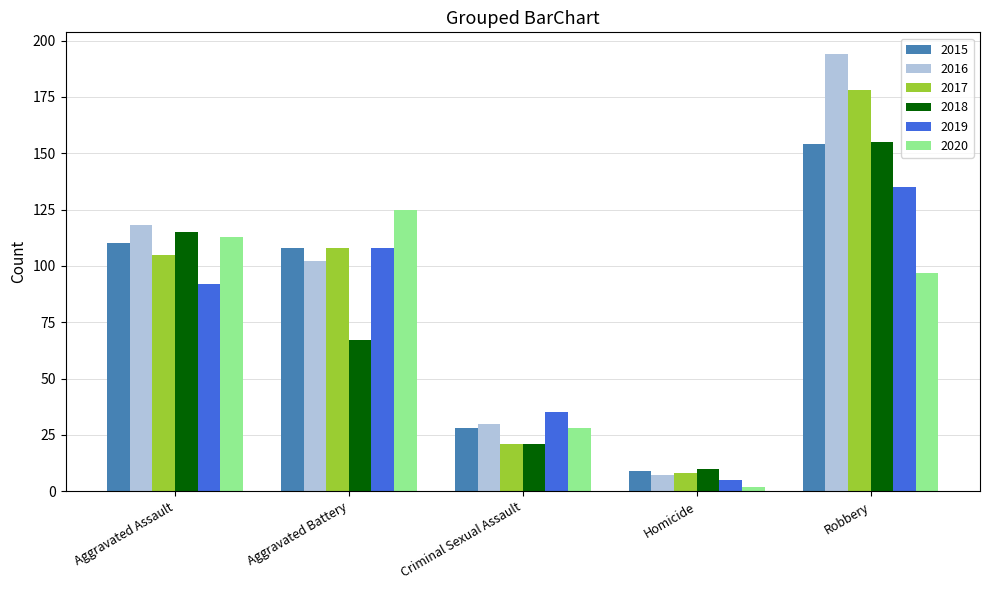

What is the difference between the maximum and minimum values in the 2017 series?

170